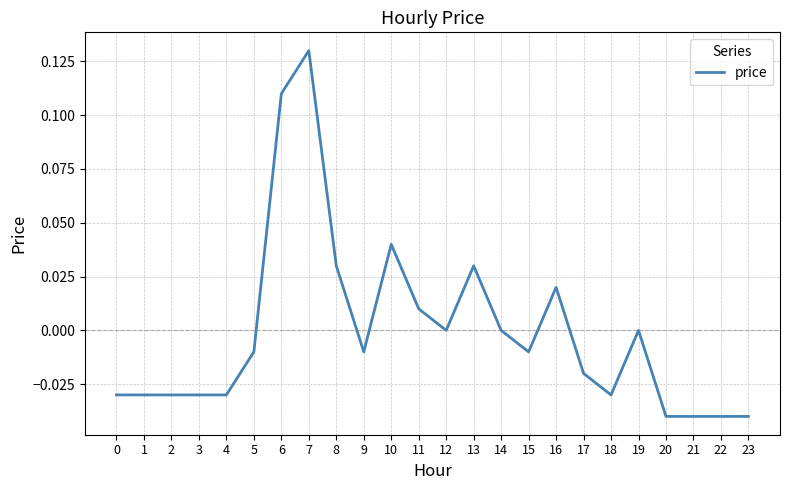

Which label corresponds to the largest value in the chart?

7